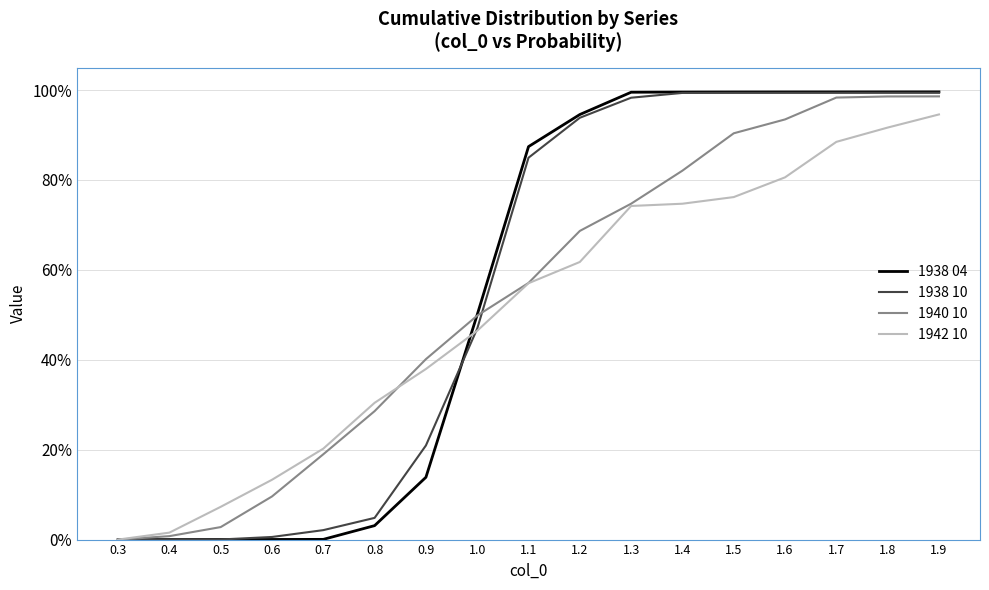

Is this an area chart (filled region under the line)?

No